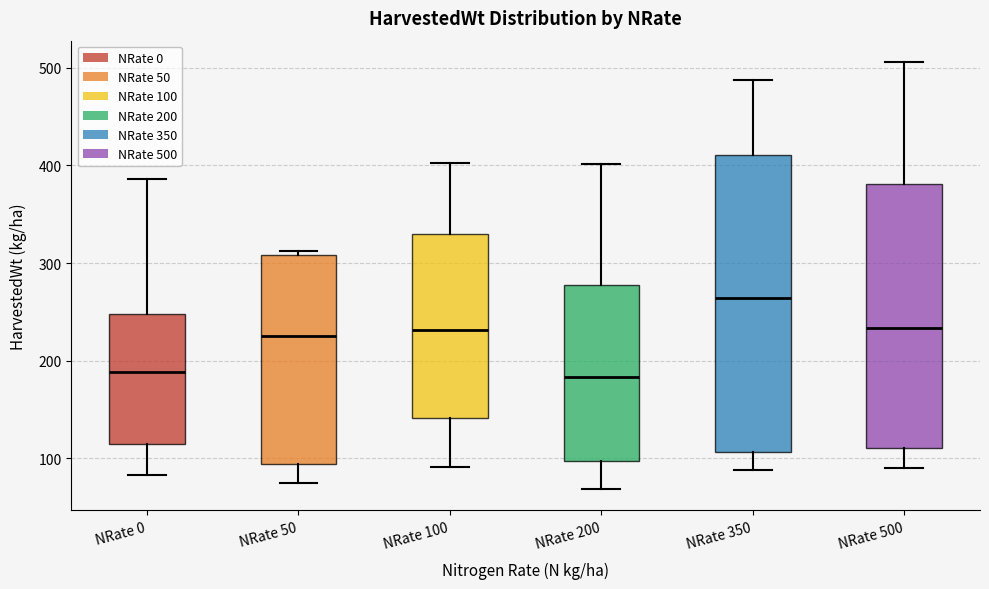

Comparing the boxes themselves (not the whiskers), which one is the tallest?

NRate 350